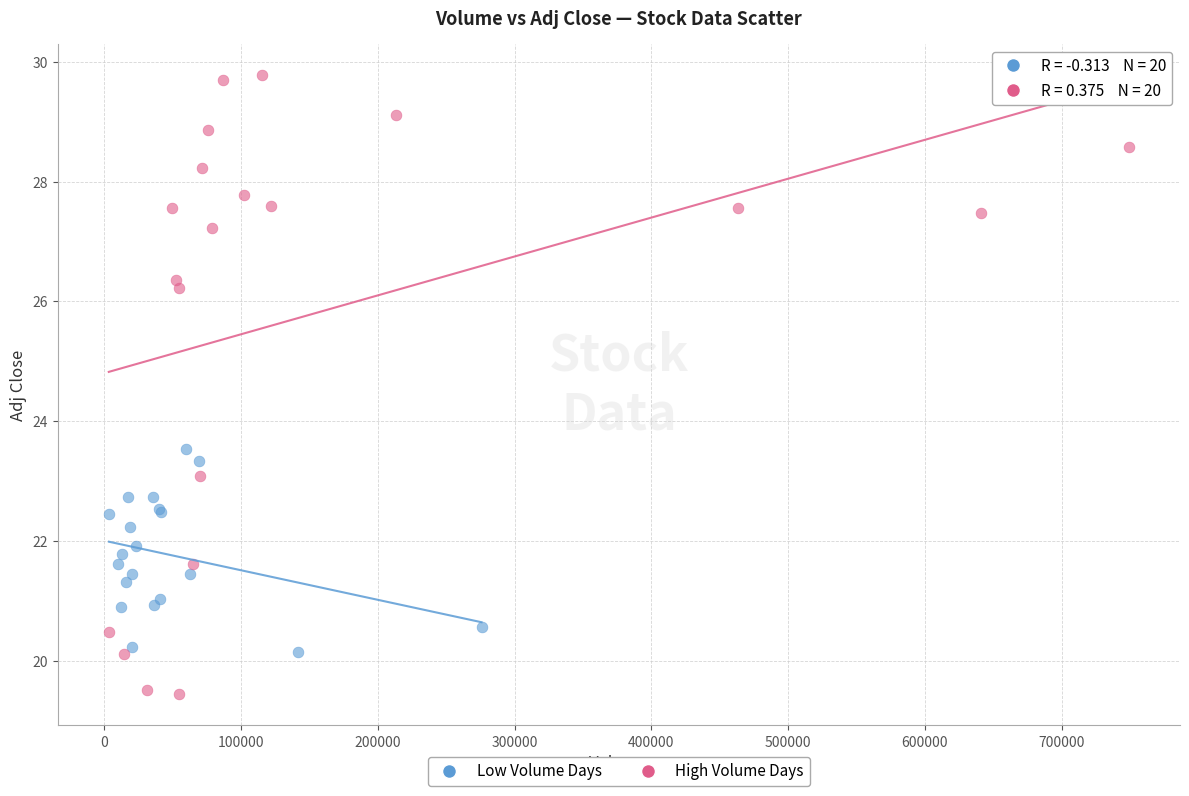

Which series has the largest Y range (max minus min)?

High Volume Days